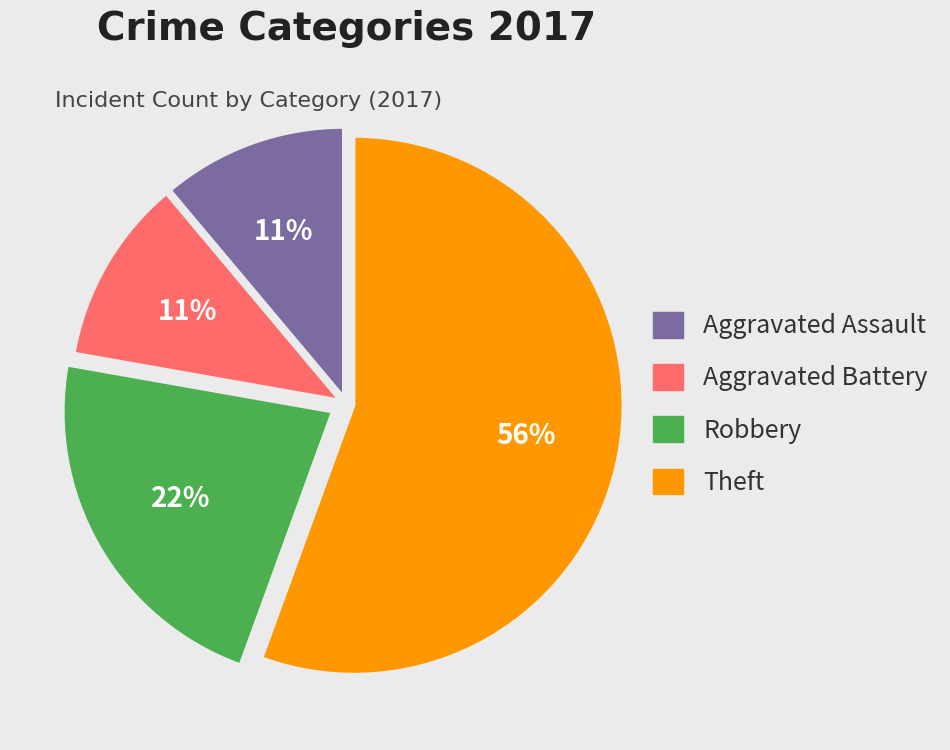

Is there a majority slice in this chart?

Yes